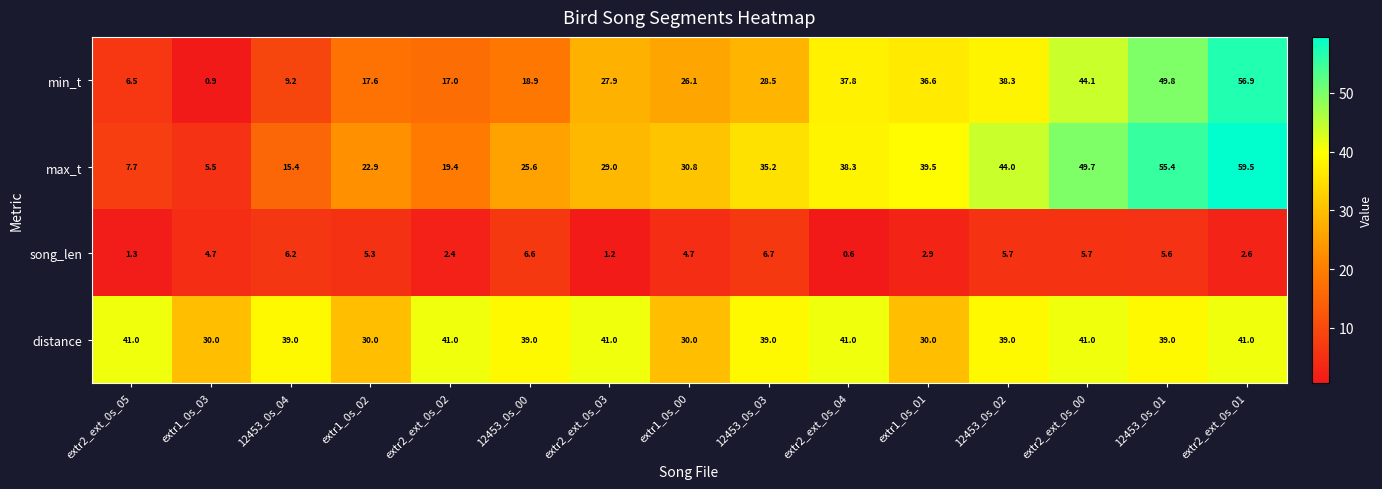

At how many categories does at least one series exceed 53?

2